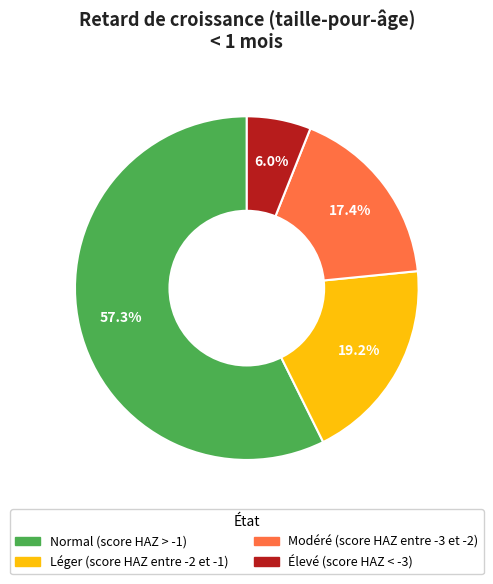

Is it true that Modéré (score HAZ entre -3 et -2) is 17% of the pie?

True